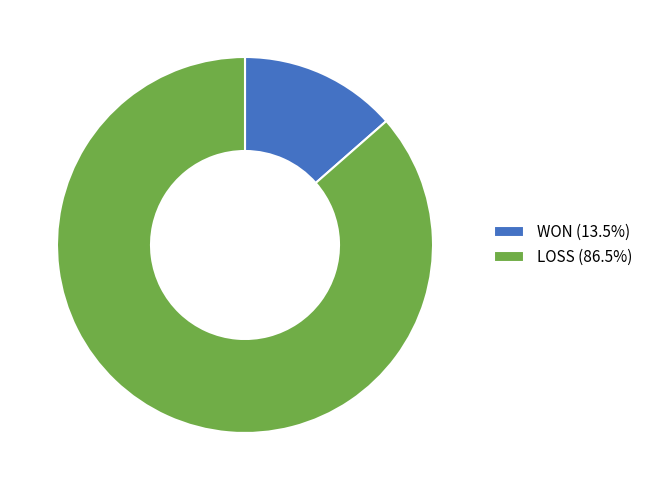

What is the ratio of the value at LOSS (86.5%) to the value at WON (13.5%)?

6.4